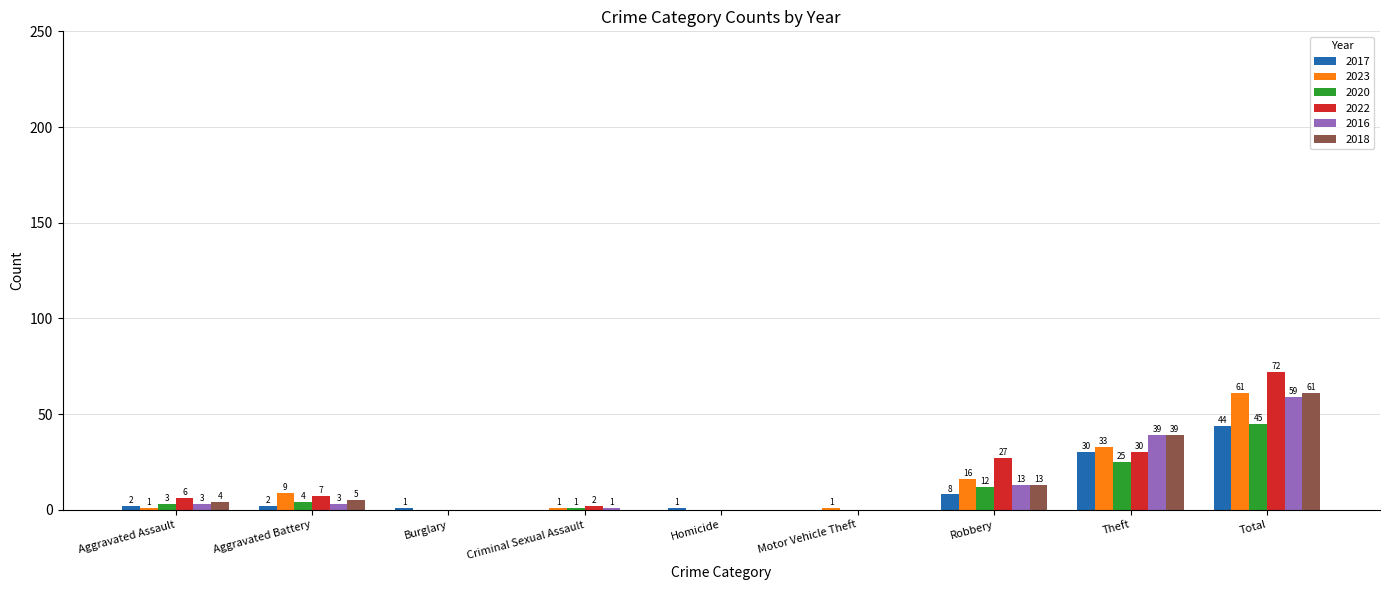

What is the total value across all series at Robbery?

89